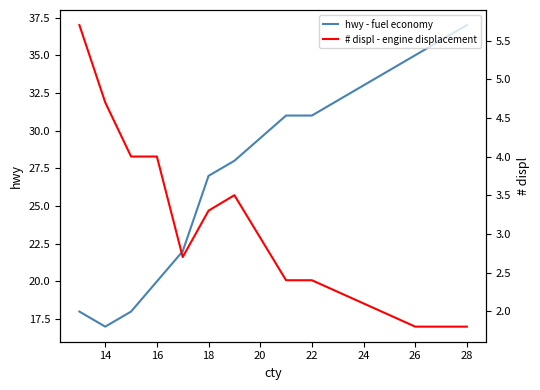

What are all the series names shown in the legend?

hwy - fuel economy, # displ - engine displacement